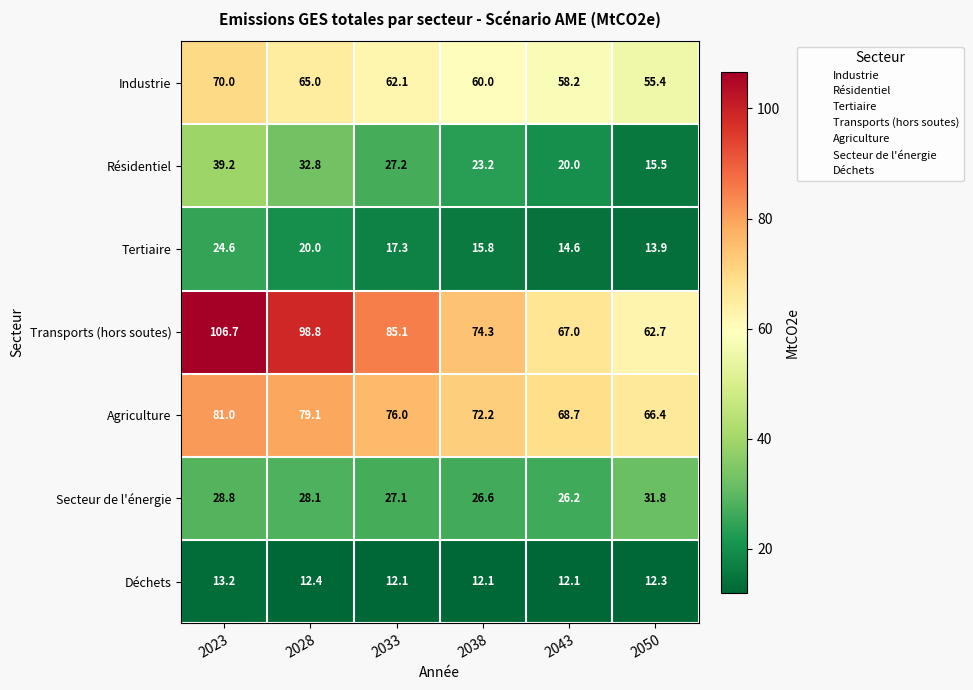

What is the greatest value displayed?

106.7